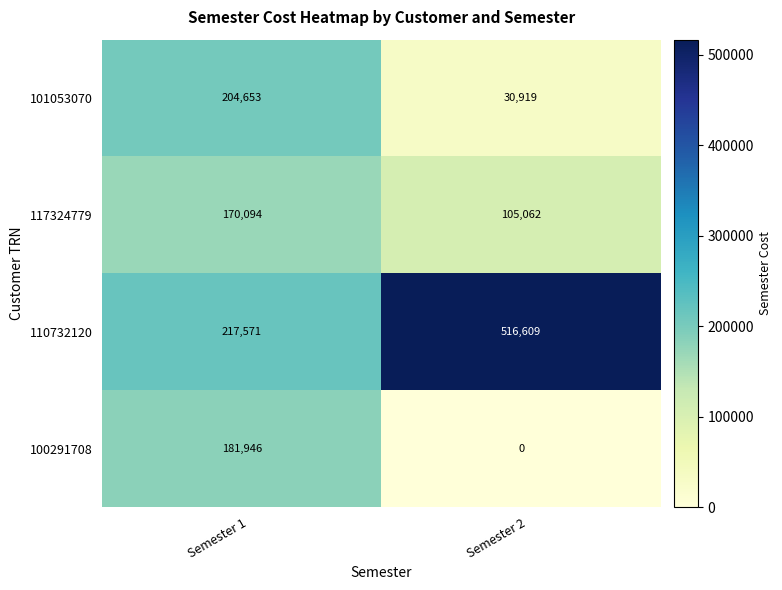

Reading right to left, what are all the values shown in this chart?

101053070: 30919	204653
117324779: 105062	170094
110732120: 516609	217571
100291708: 0	181946